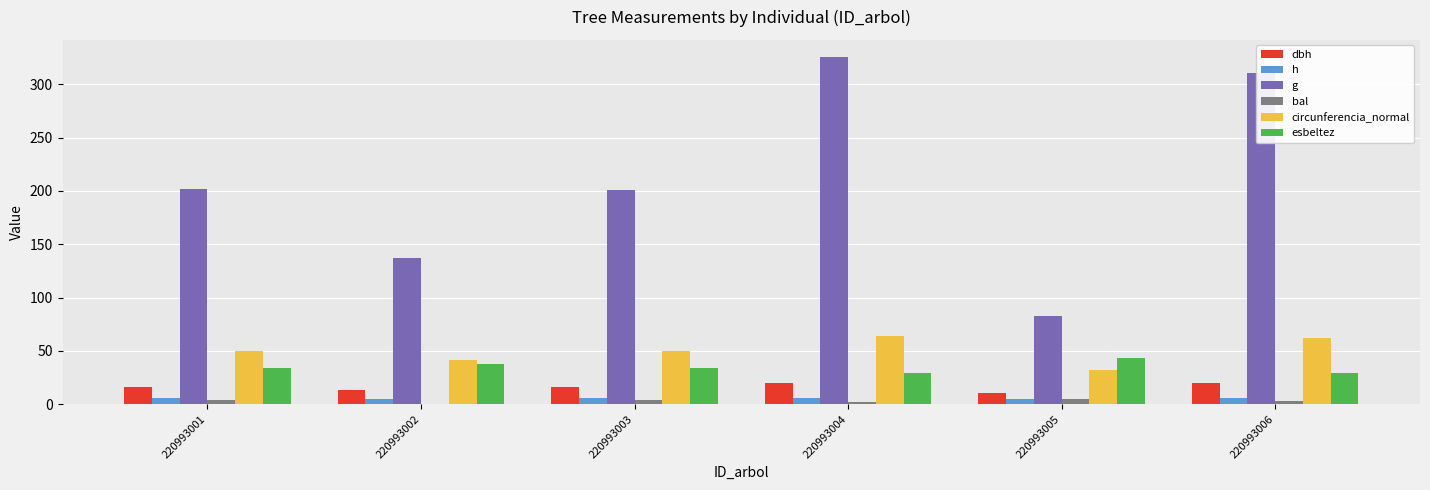

What is the maximum value shown in the chart?

325.4